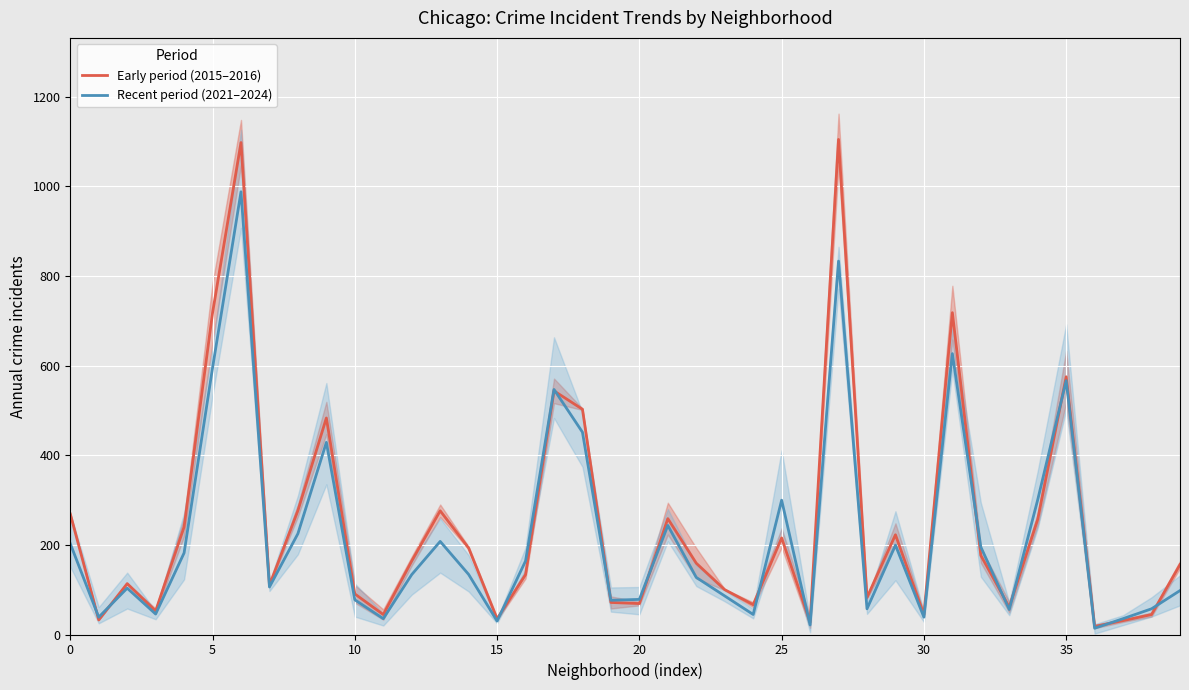

Is this an area chart (filled region under the line)?

No